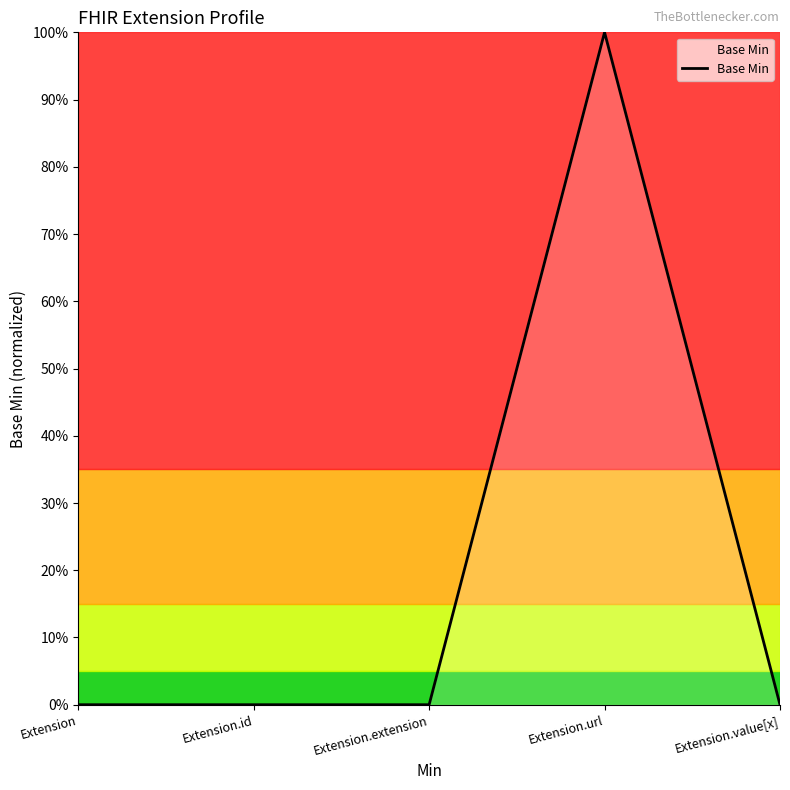

The chart shows a value of -1 at Extension.extension. True or false?

False